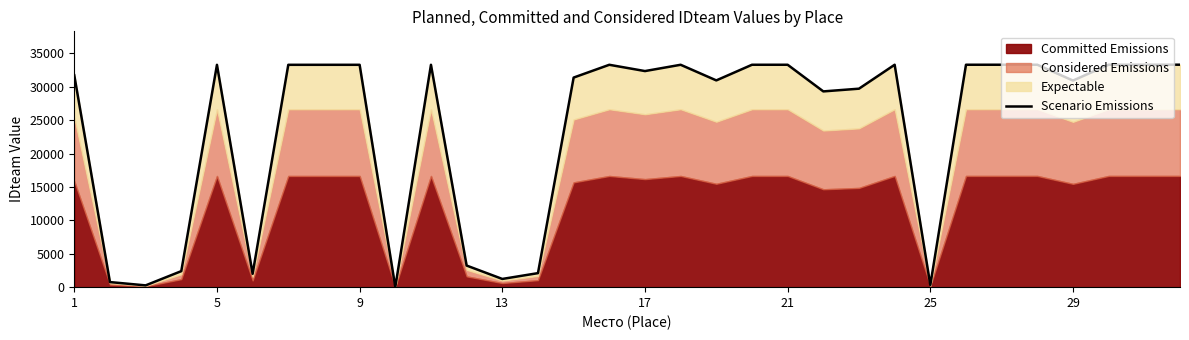

What is the sum of all values?

761644